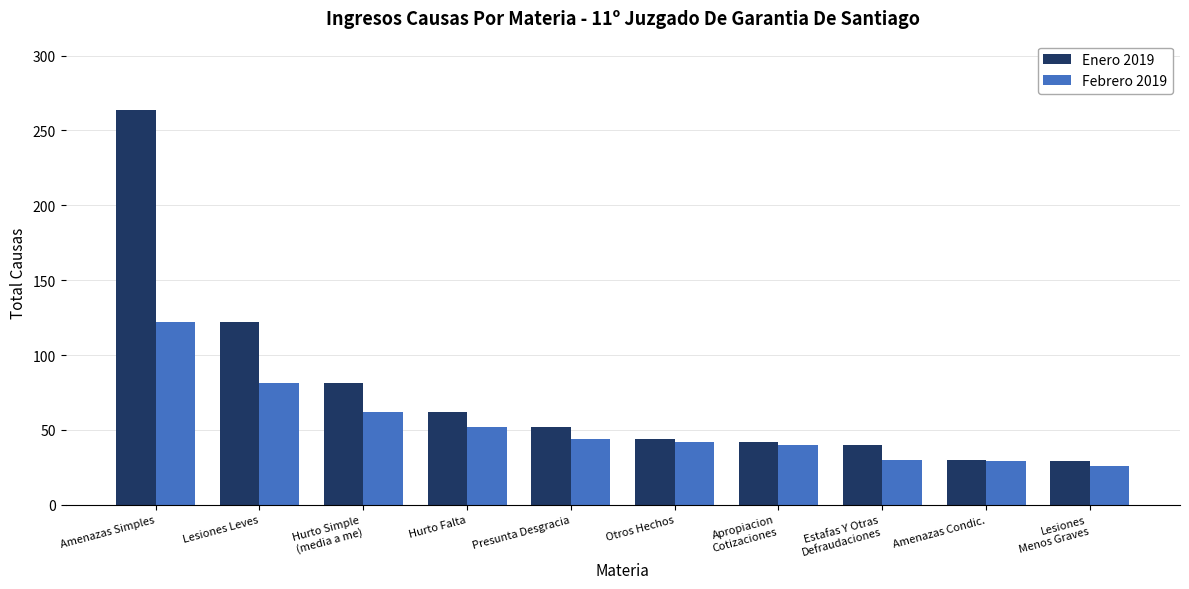

Does the chart contain any negative values?

No